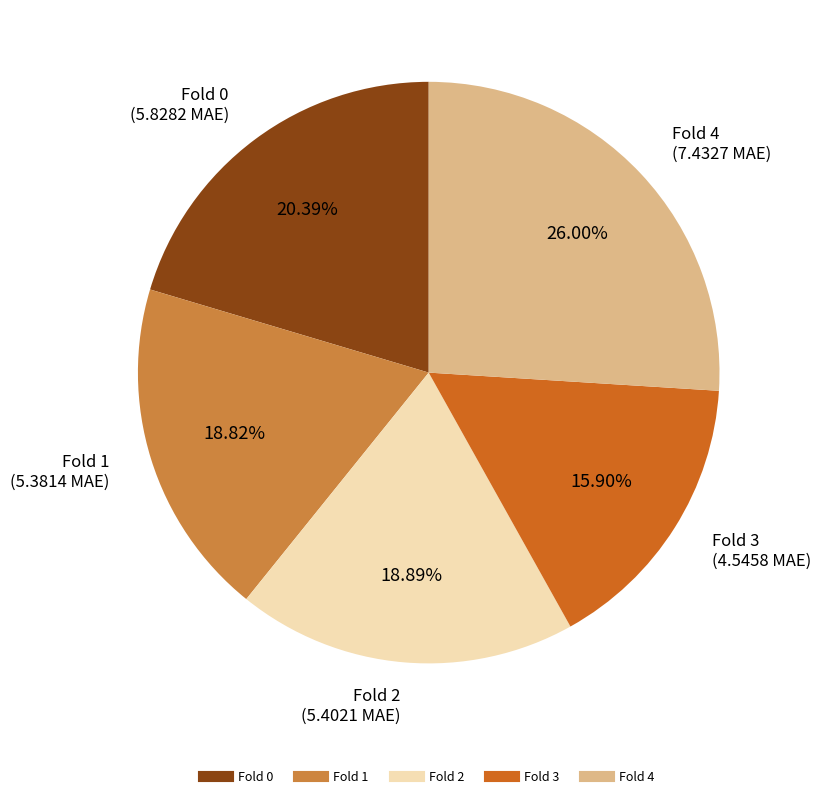

Combined, what portion of the pie is Fold 4 and Fold 3?

41.9%